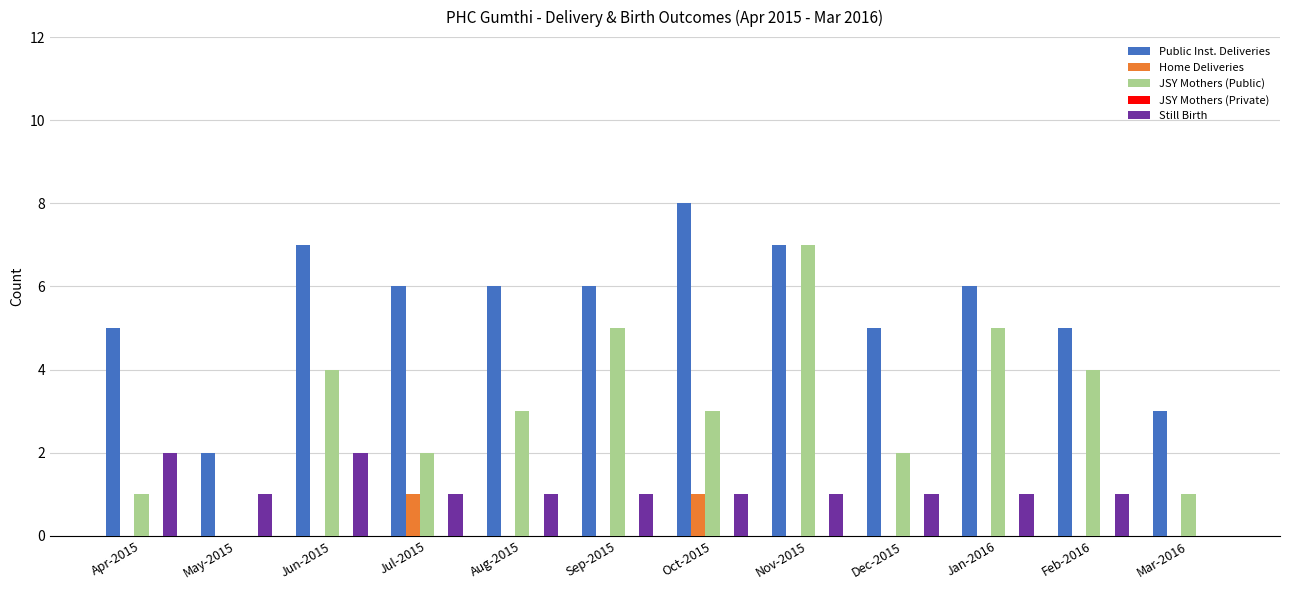

Which series changed the most between Jul-2015 and Sep-2015?

JSY Mothers (Public)